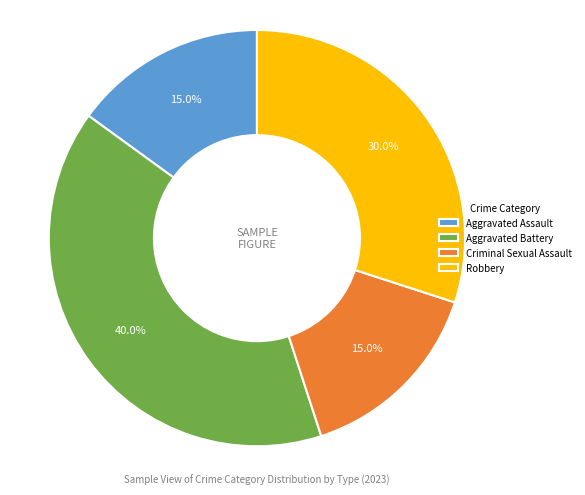

What is the largest slice in the pie chart?

Aggravated Battery